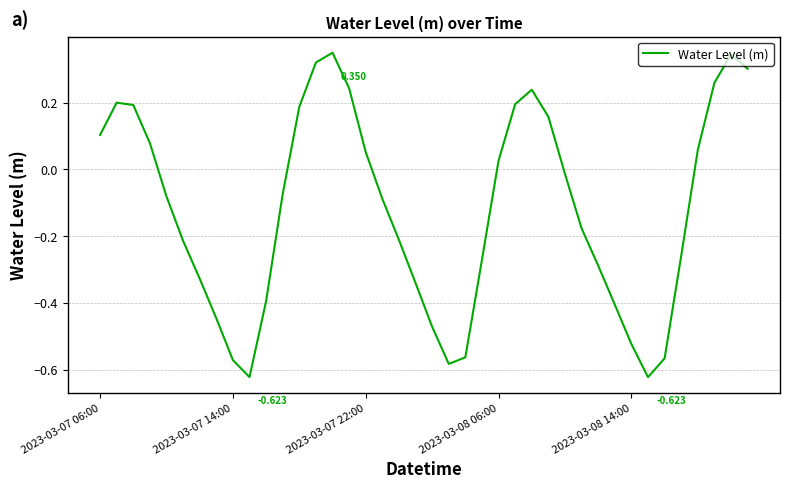

Does the chart have visible grid lines?

Yes